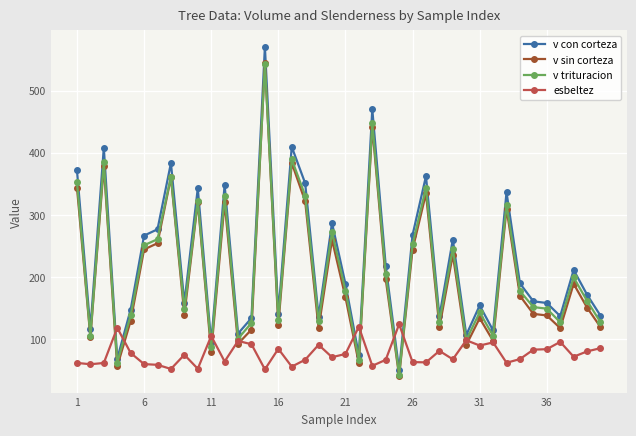

What is the value of the esbeltez point at the 23rd from the left?

57.5